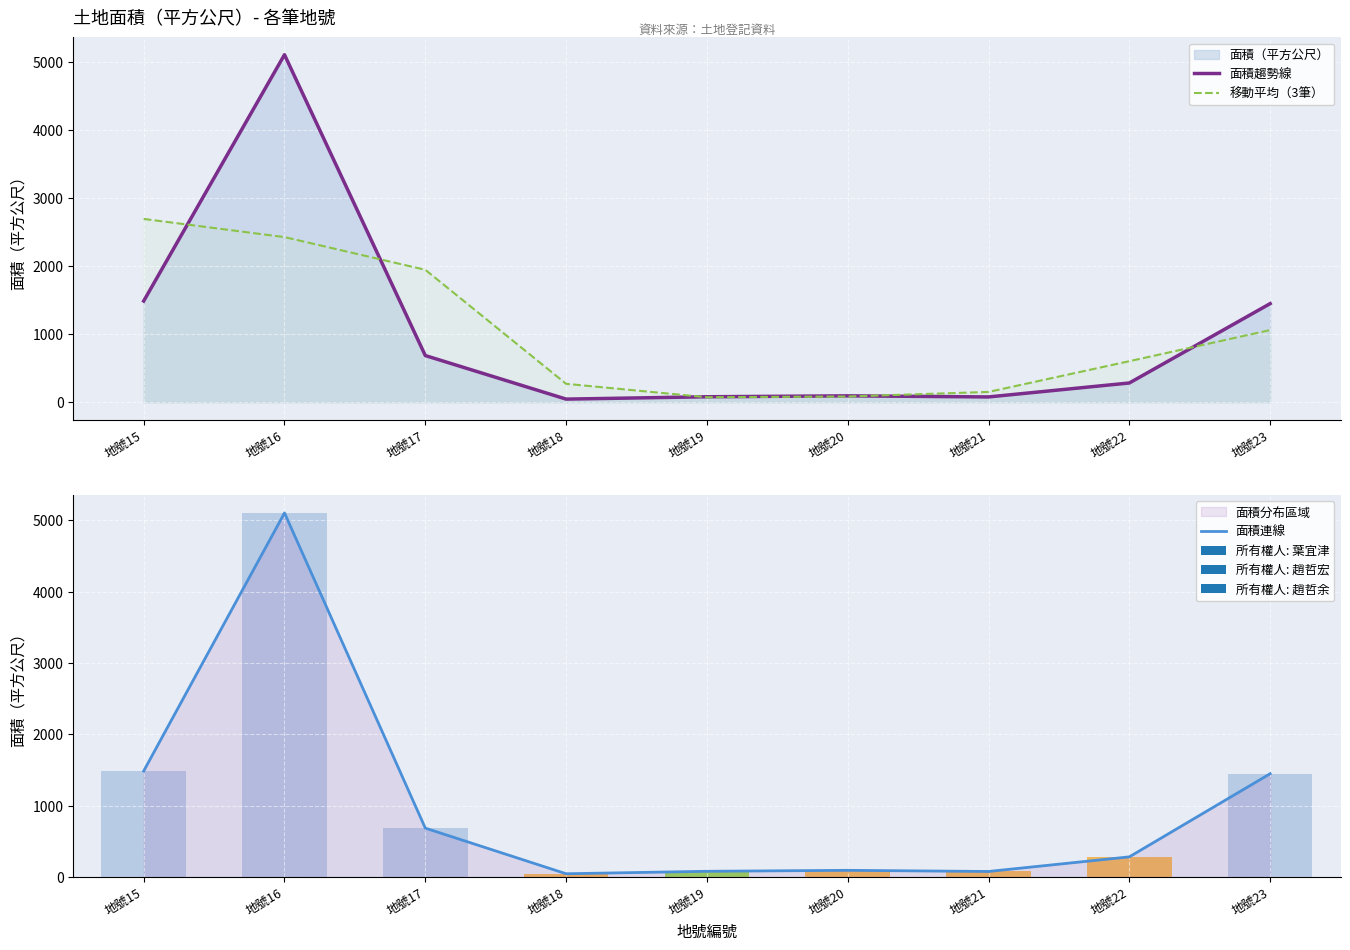

Which series has the largest range (max minus min)?

面積趨勢線